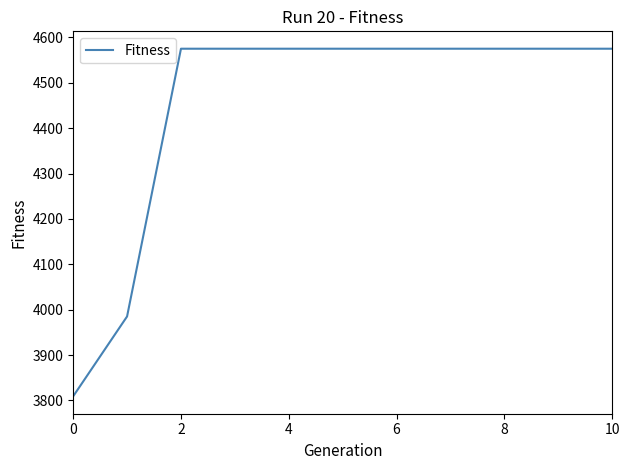

What is the maximum value shown in the chart?

4575